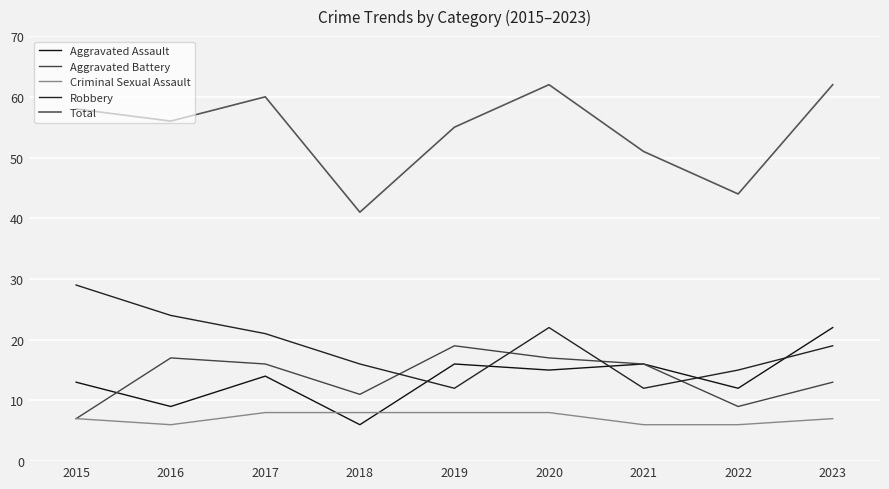

Does the chart have visible grid lines?

Yes